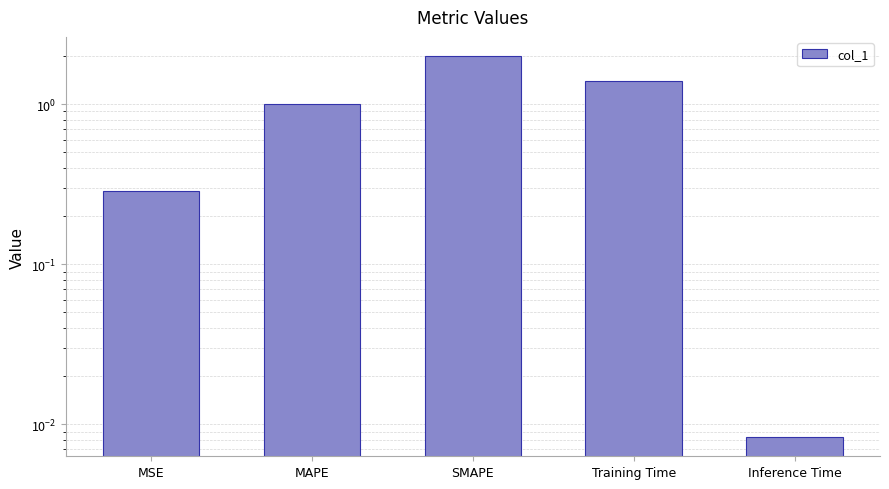

List the labels in order of value, largest first.

SMAPE, Training Time, MAPE, MSE, Inference Time